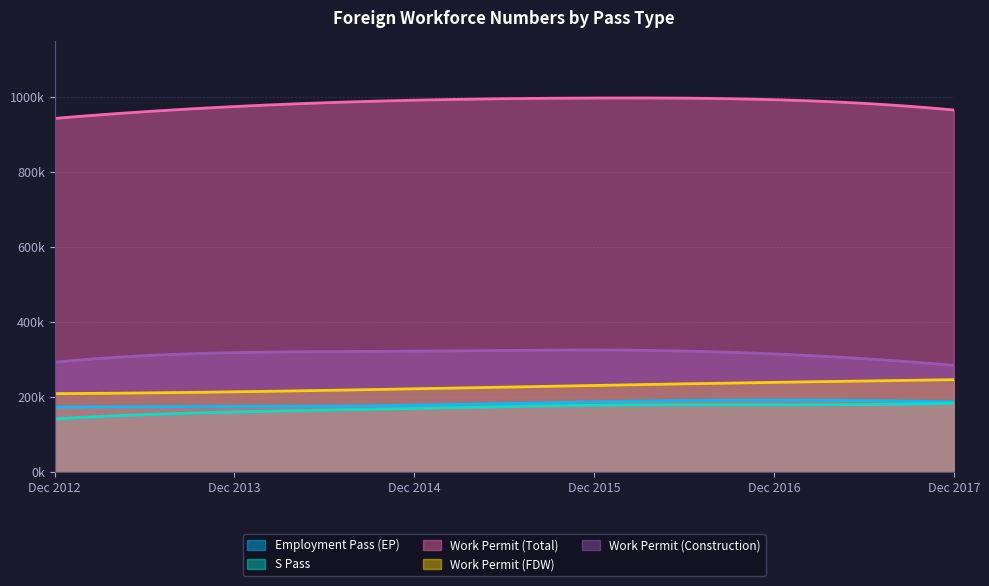

At Dec 2012, list the series in order from smallest to largest.

S Pass, Employment Pass (EP), Work Permit (FDW), Work Permit (Construction), Work Permit (Total)